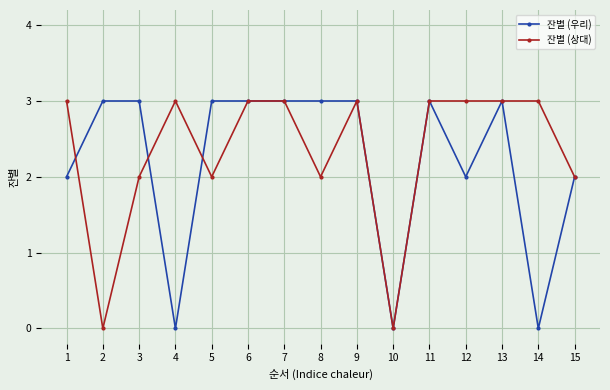

True or false: 잔별 (우리) and 잔별 (상대) cross at least once.

True